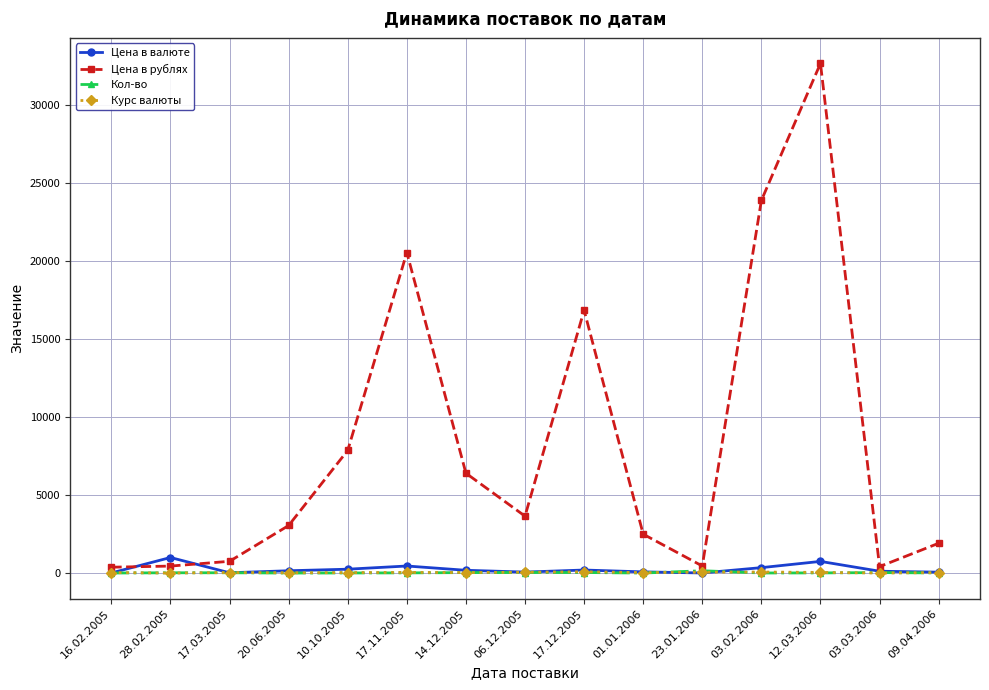

Is this an area chart (filled region under the line)?

No